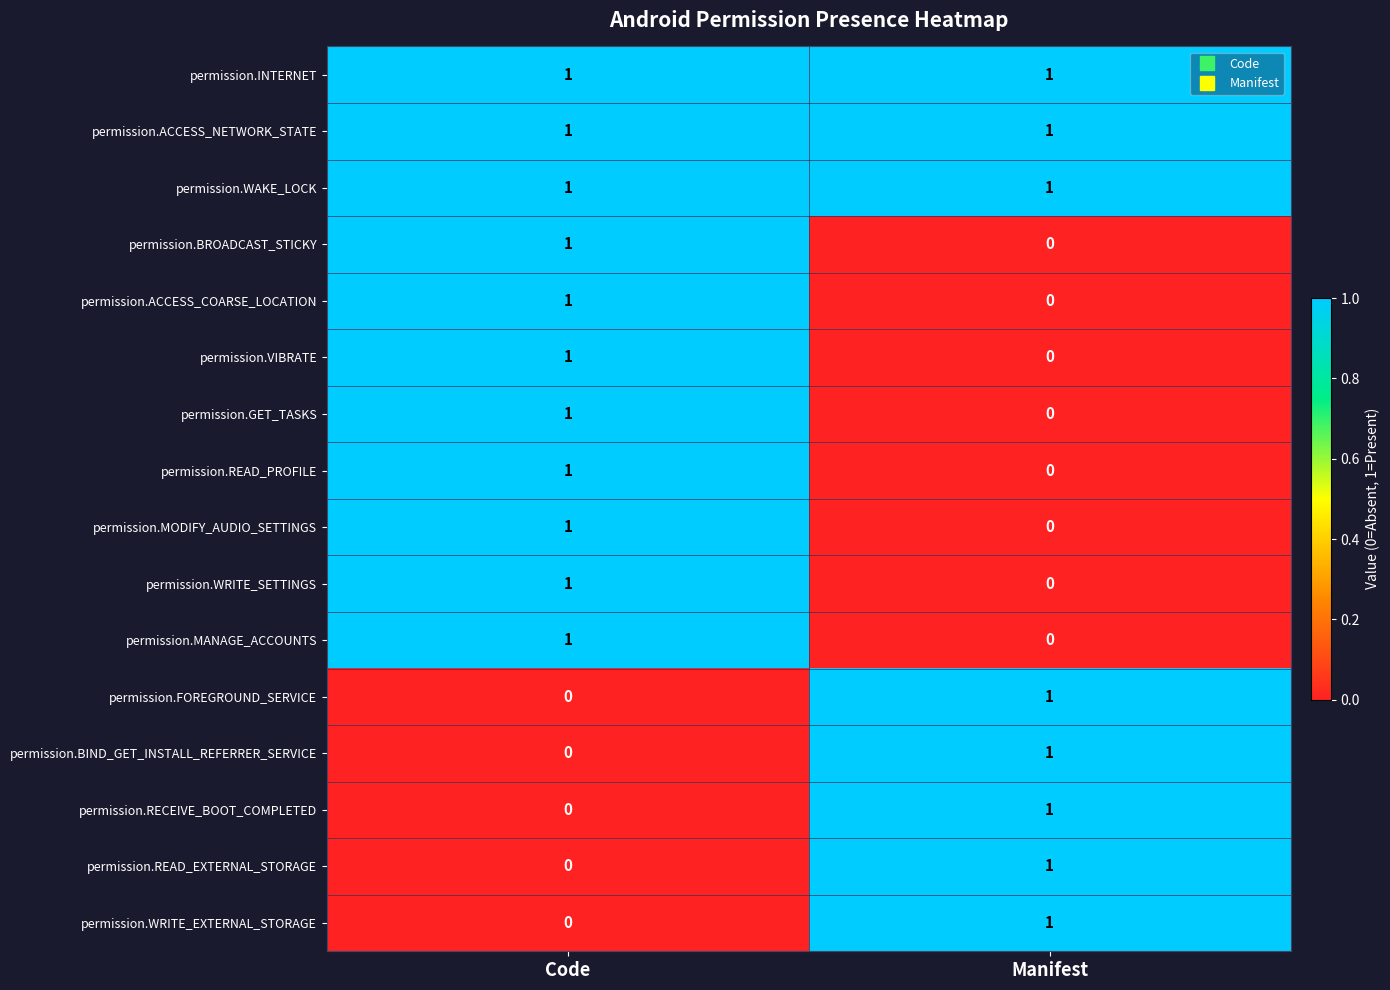

At which category is the sum across all series the highest?

Code